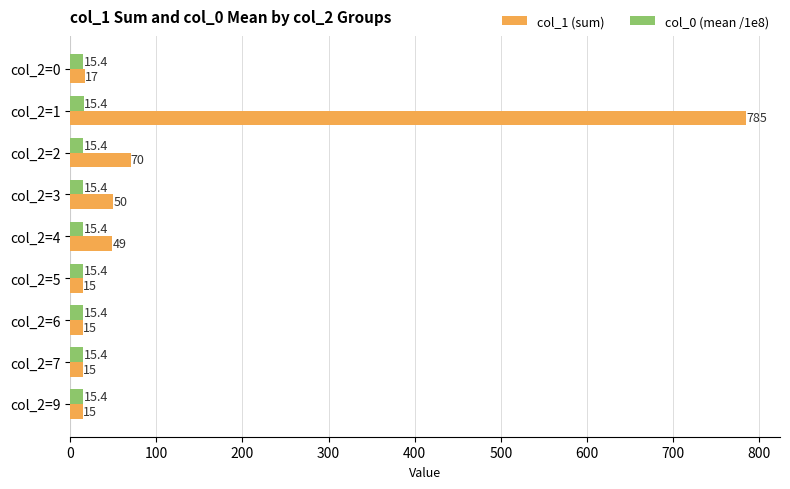

At which label is col_1 (sum) closest to 400?

col_2=2